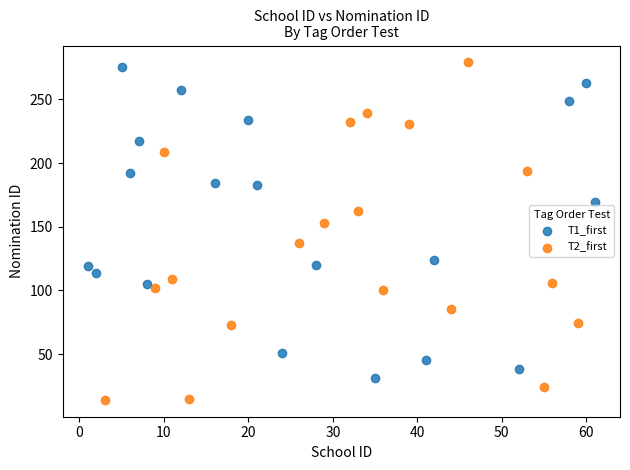

Which series contains the lowest Y value?

T2_first